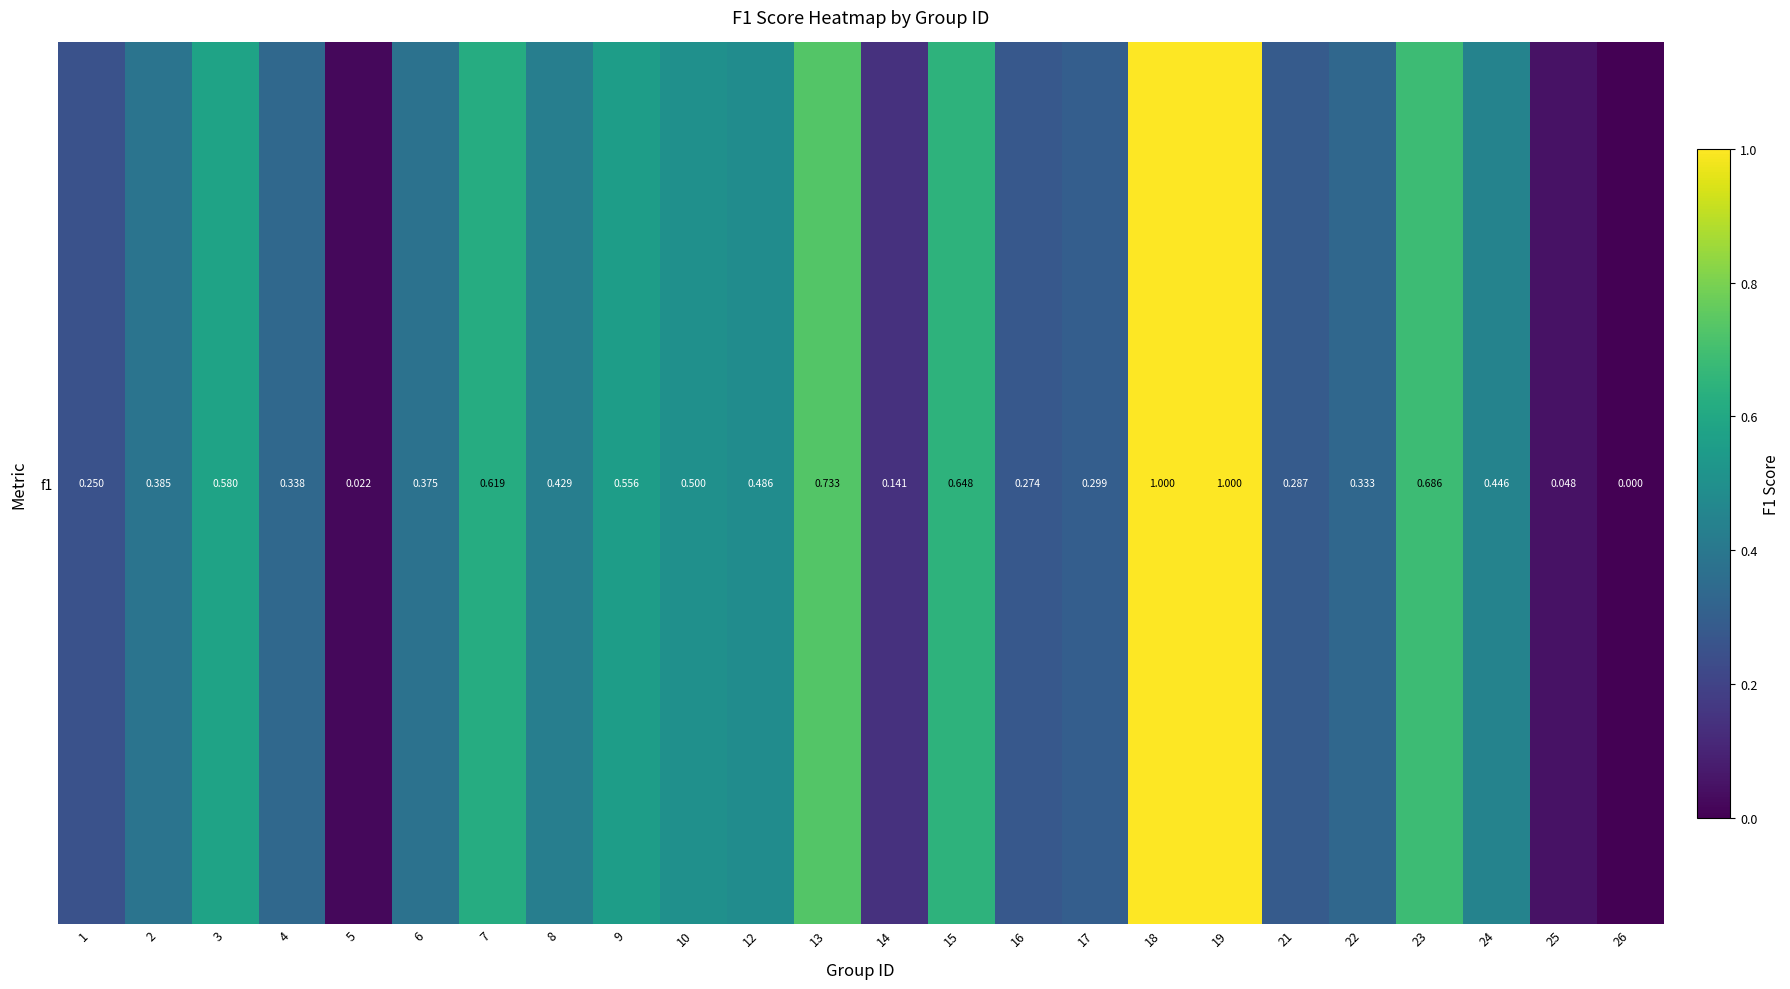

Is it true that the value at 9 is 0.6?

True